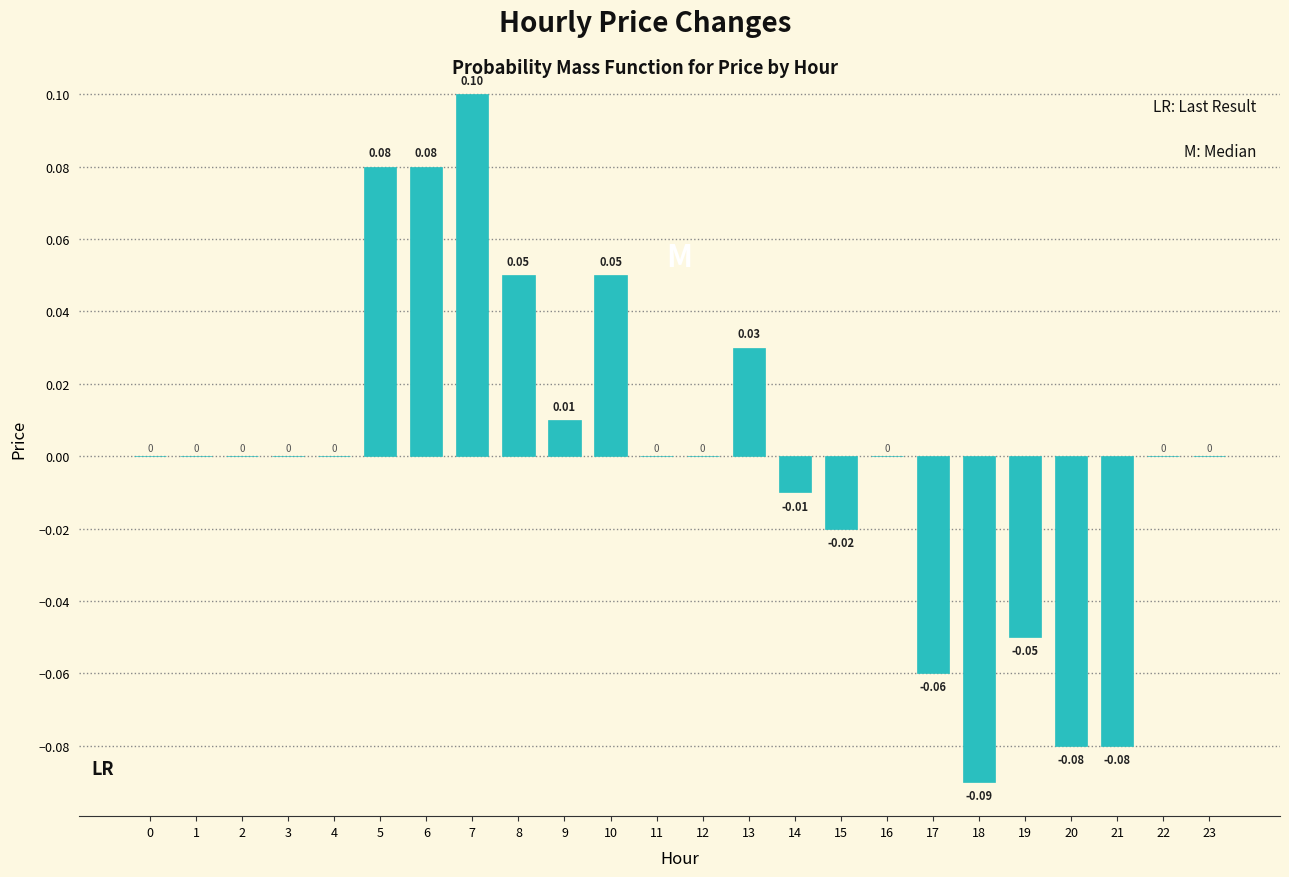

Between 9 and 14, which is larger?

9